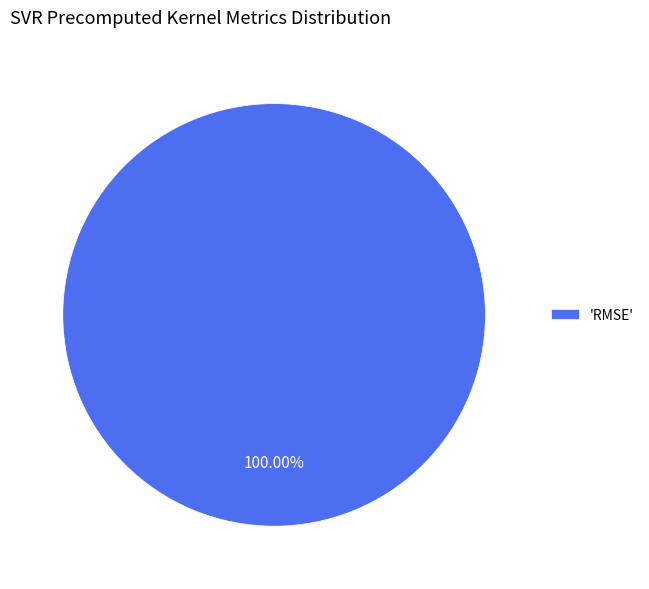

Rank the categories by value from lowest to highest.

'RMSE'